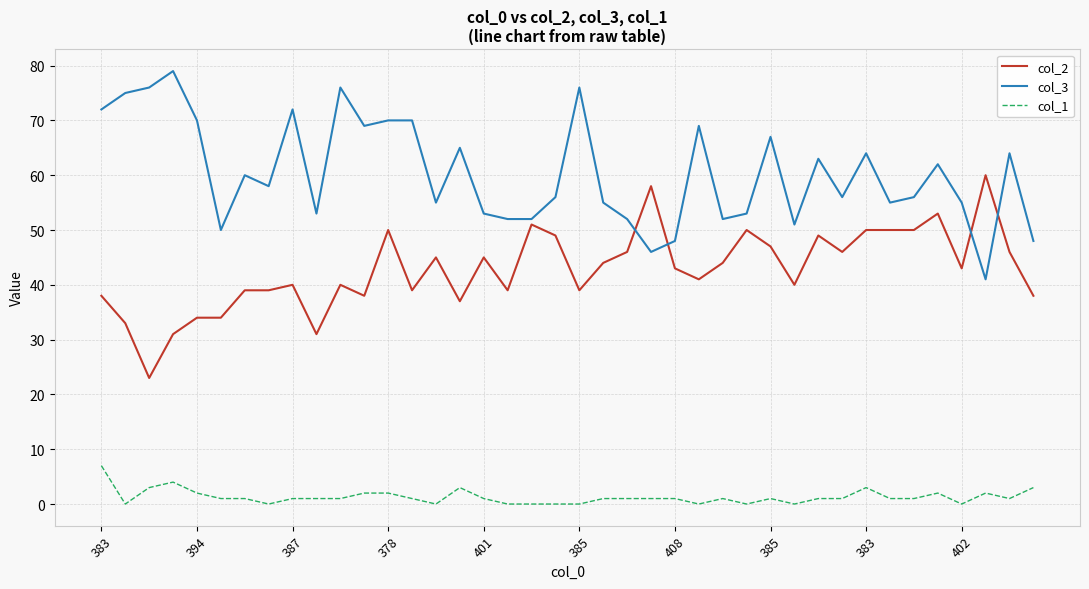

Which series has the largest total across all categories?

col_3